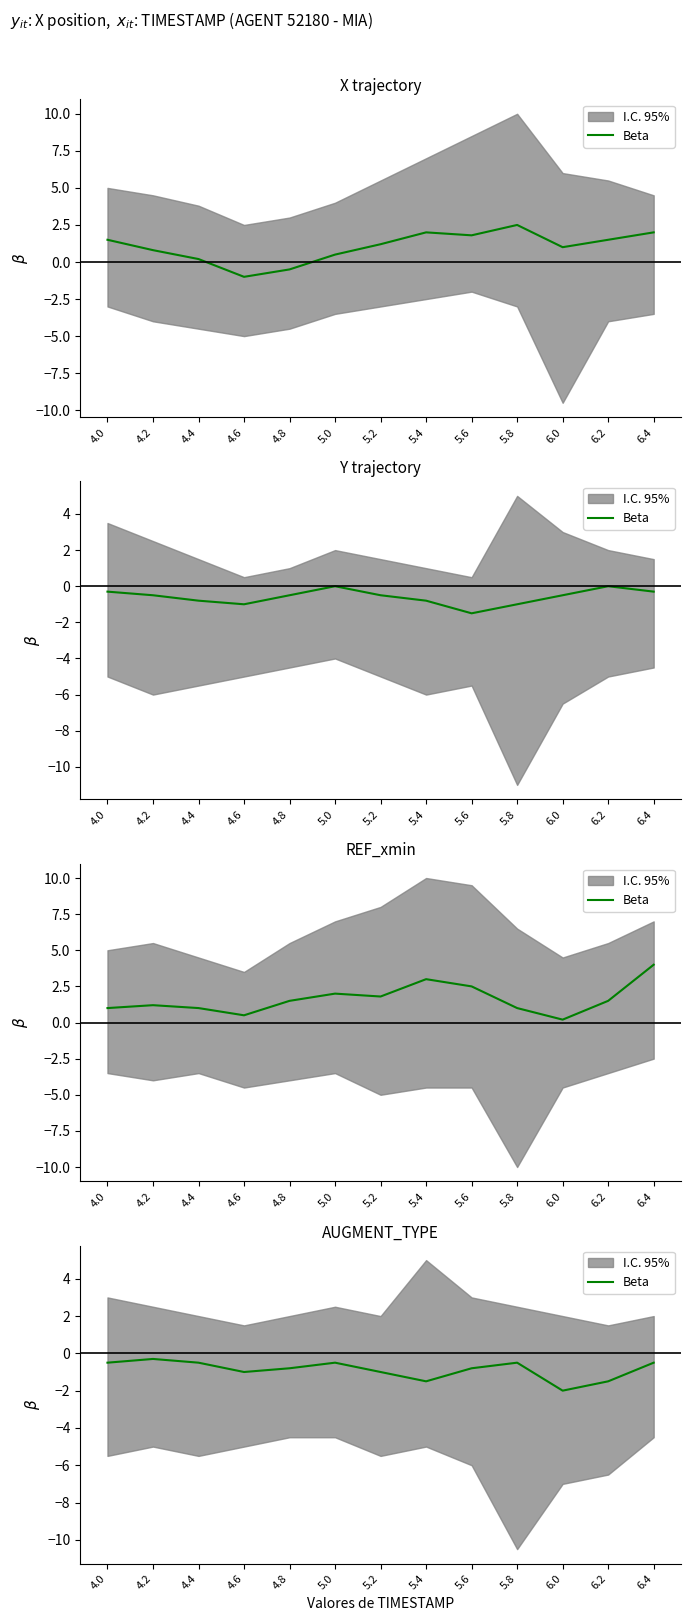

What is the value of the 8th point from the left?

-1.5